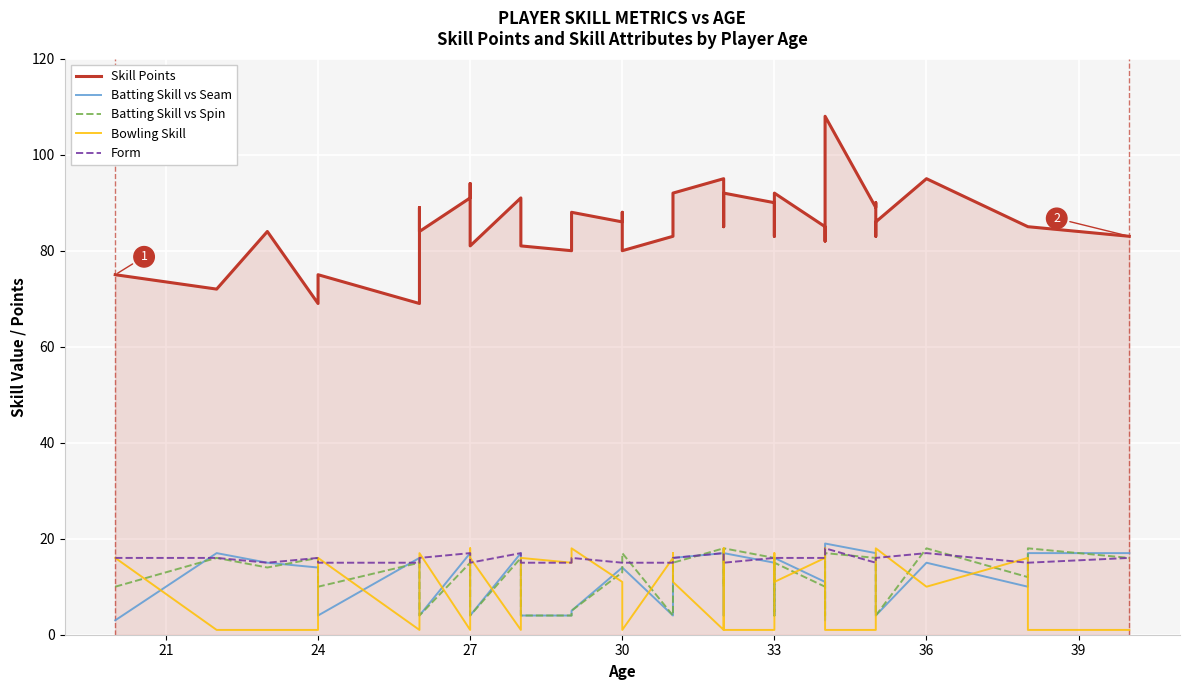

What is the average value of the Batting Skill vs Spin series?

12